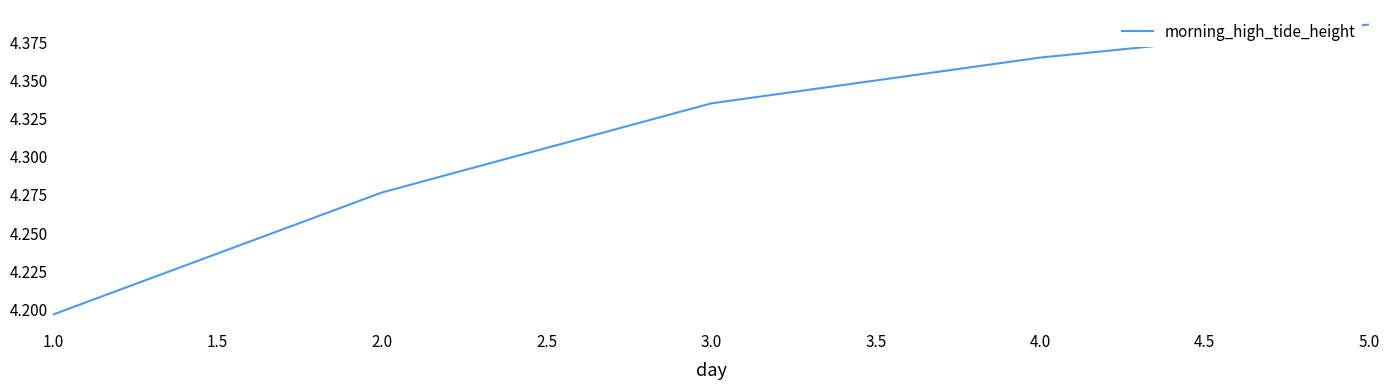

List the labels in order of value, smallest first.

1.0, 2.0, 3.0, 4.0, 5.0